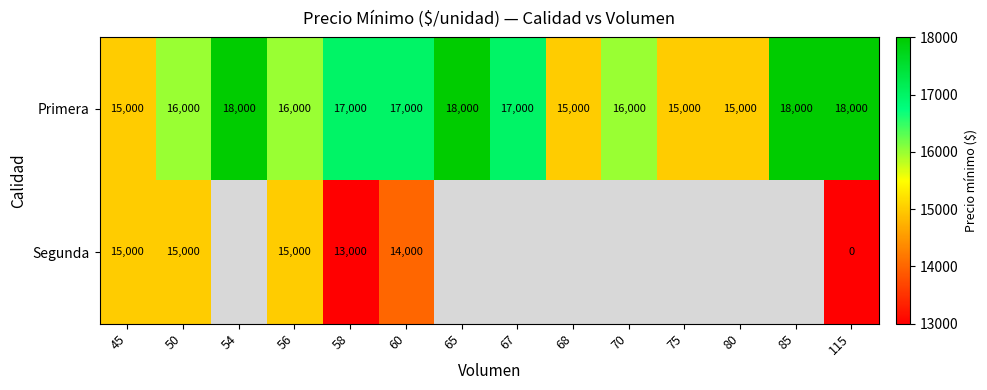

What is the greatest value displayed?

18000.0